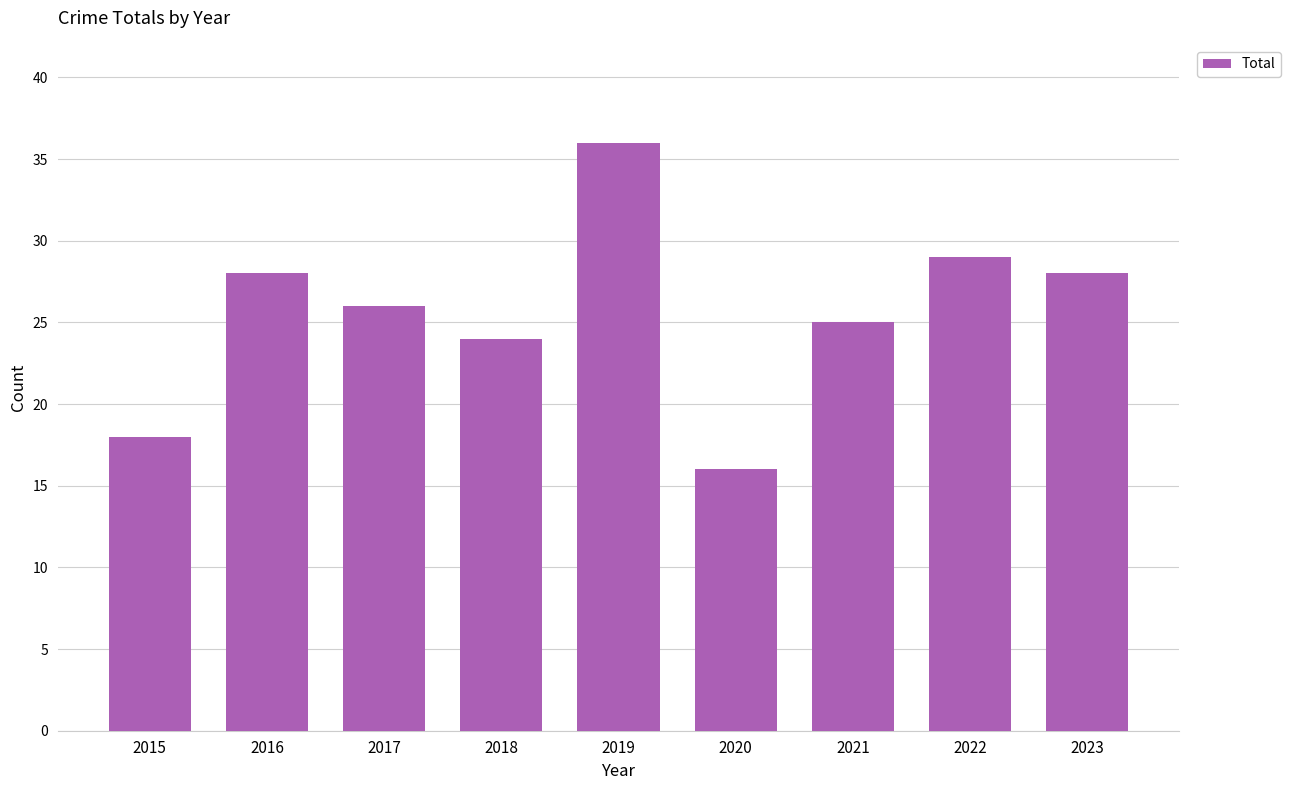

What is the average value?

26